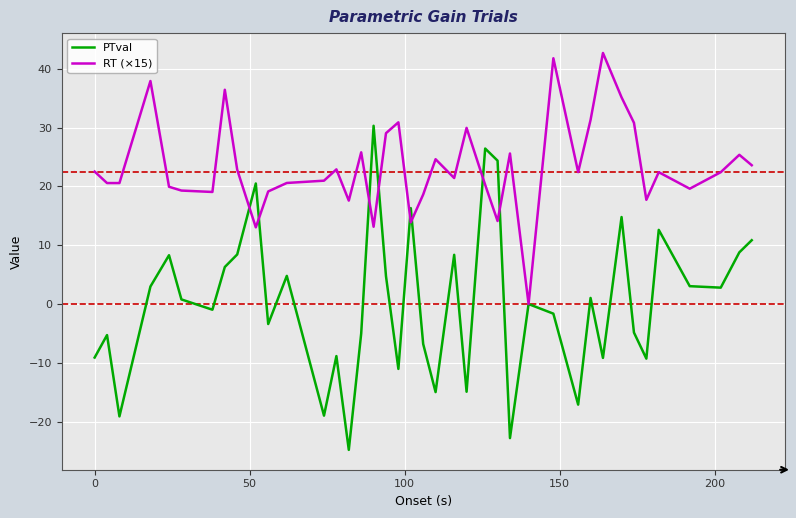

Rank the series by their maximum value, from lowest to highest.

PTval, RT (×15)